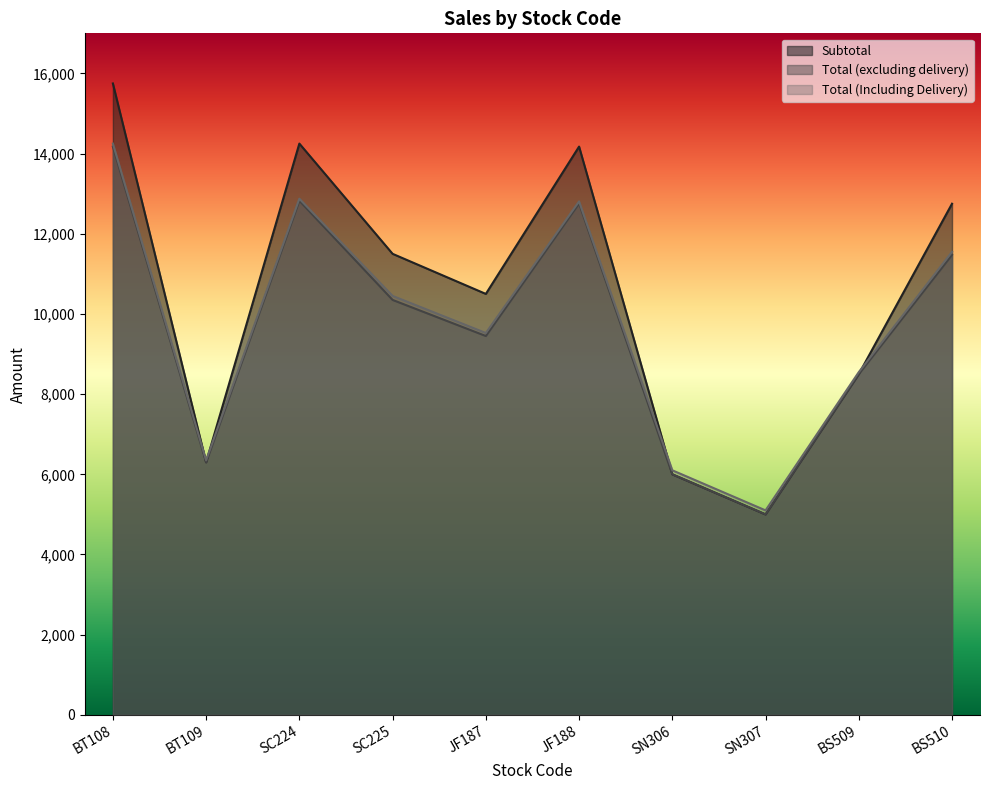

At which category is the sum across all series the highest?

BT108